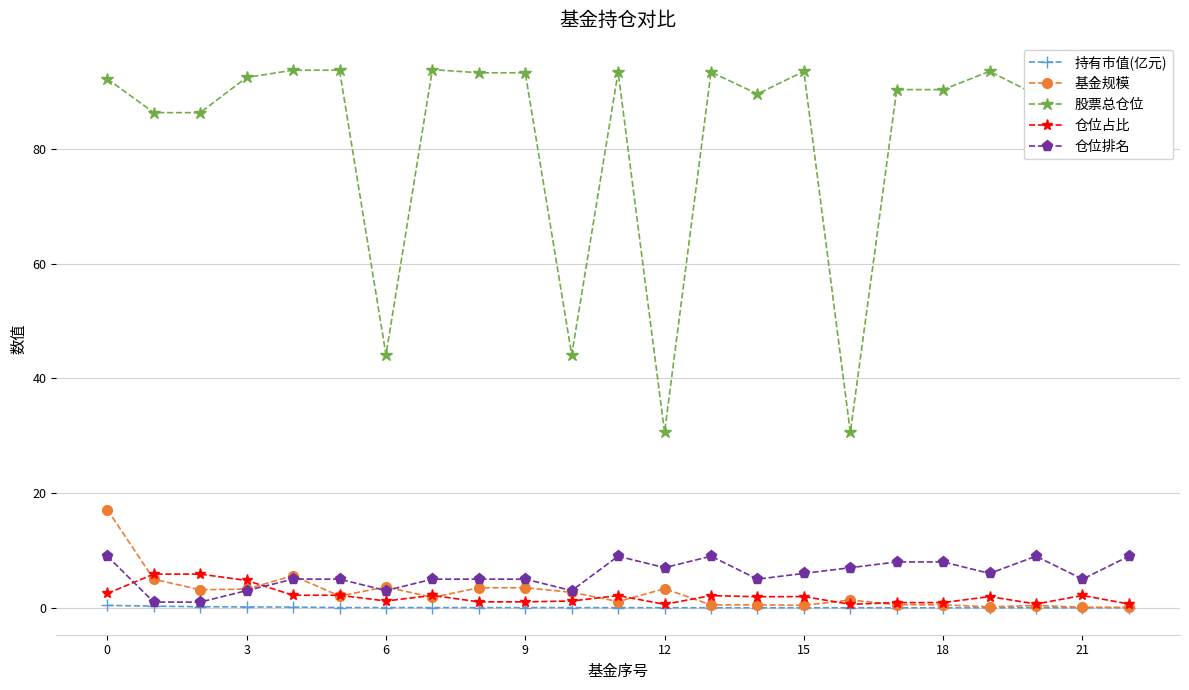

What is the difference between the 仓位排名 values at 3 and 22?

8.0